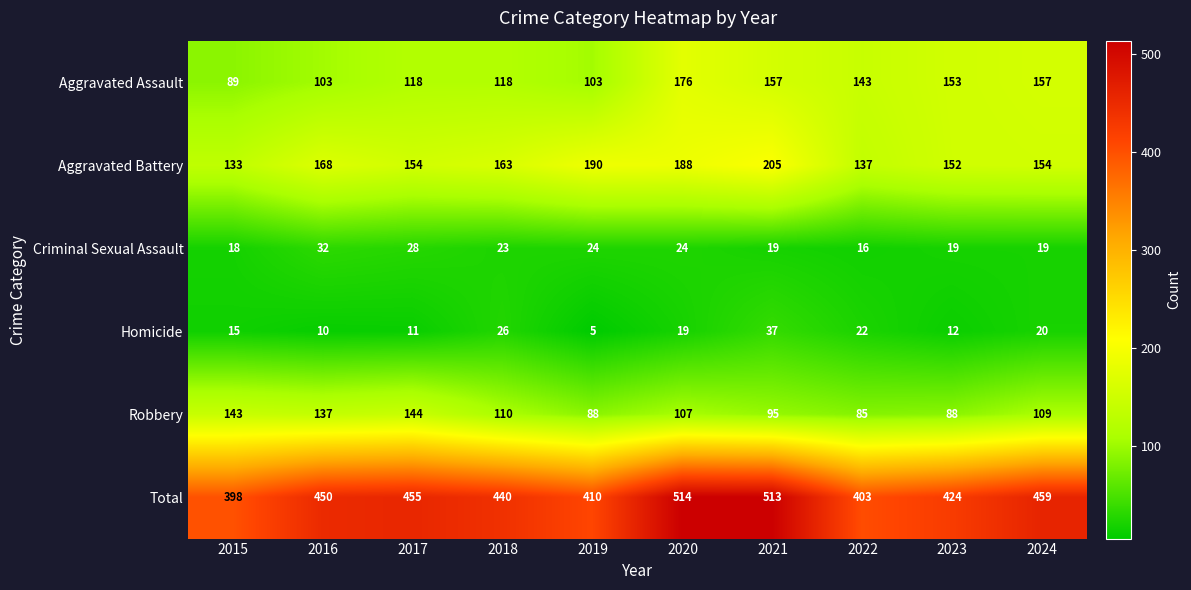

What is the greatest value displayed?

514